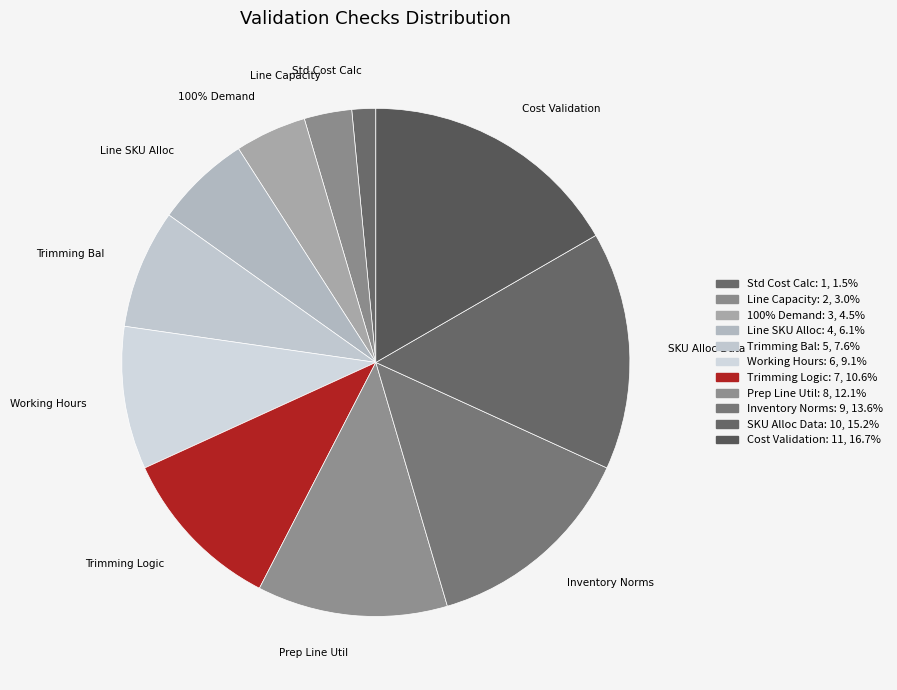

What is the smallest slice in the pie chart?

Standard Cost Calculation